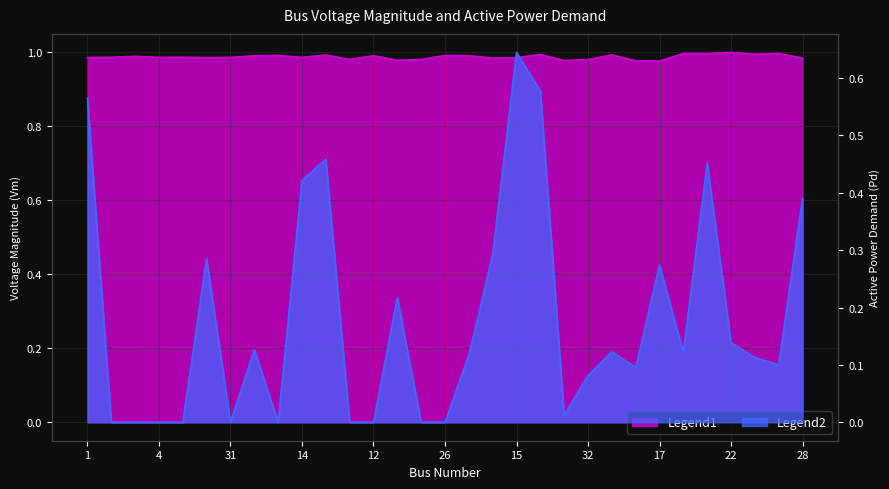

Which category has the highest value in the Pd series?

15